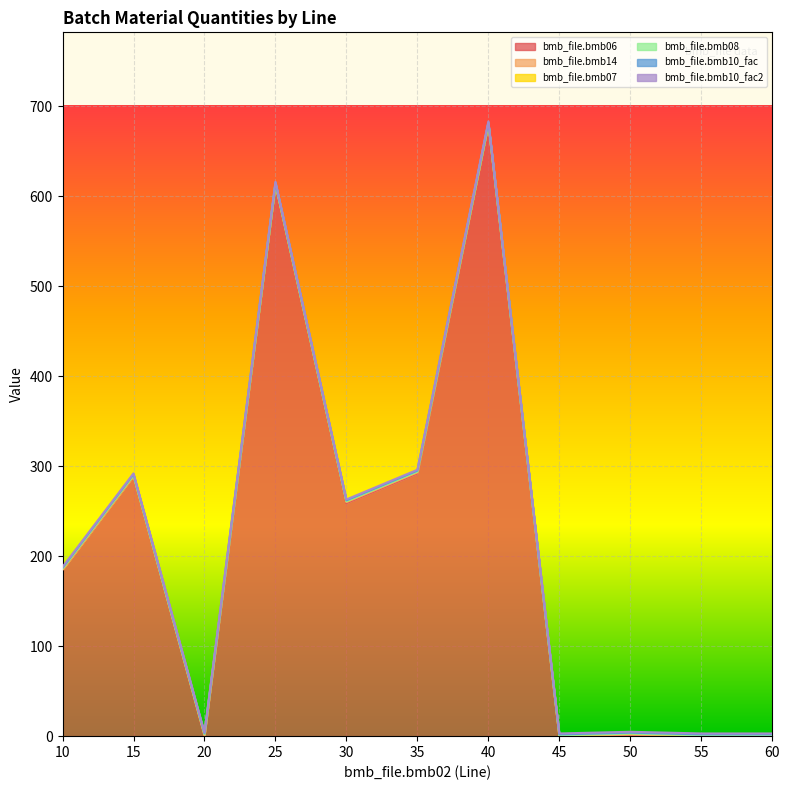

Rank the series by their maximum value, from highest to lowest.

bmb_file.bmb06, bmb_file.bmb14, bmb_file.bmb07, bmb_file.bmb10_fac, bmb_file.bmb10_fac2, bmb_file.bmb08